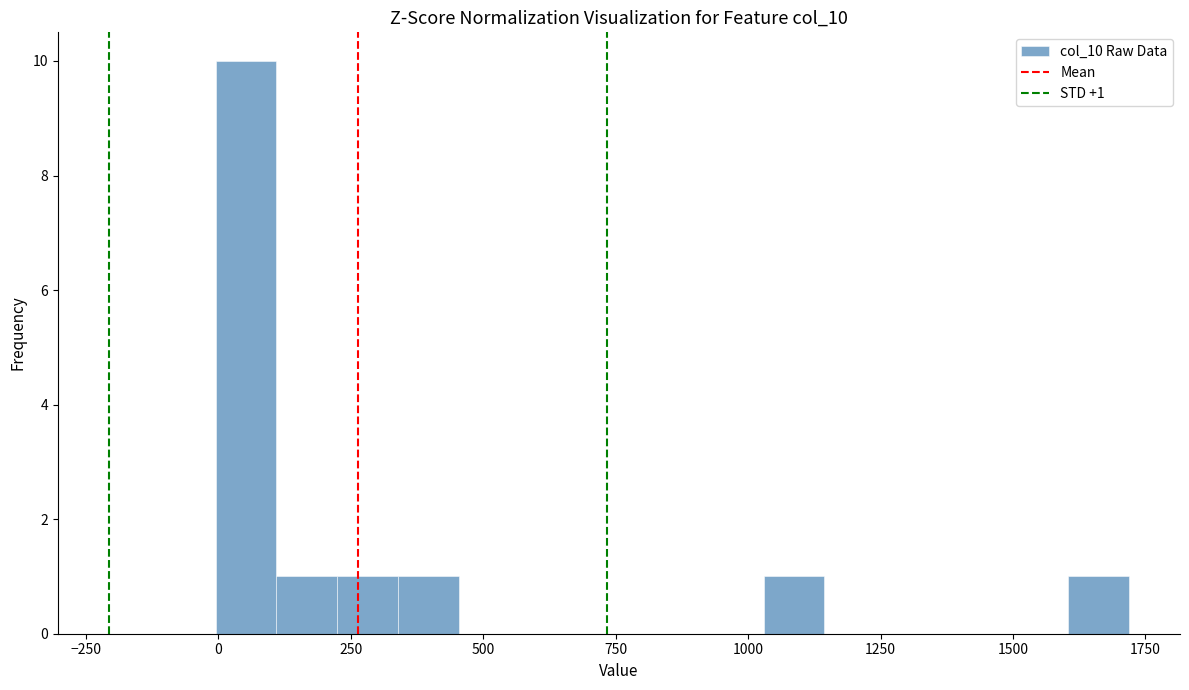

Around what value on the x-axis is the tallest bar? Give the approximate position of its centre, as read against the axis.

50